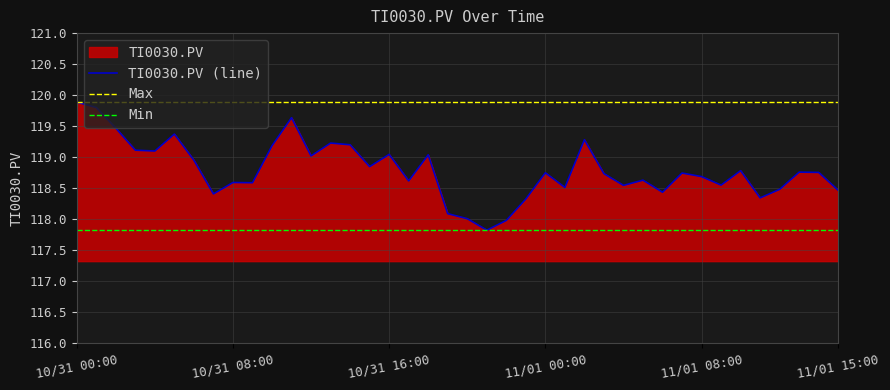

What is the sum of all values?

4751.7